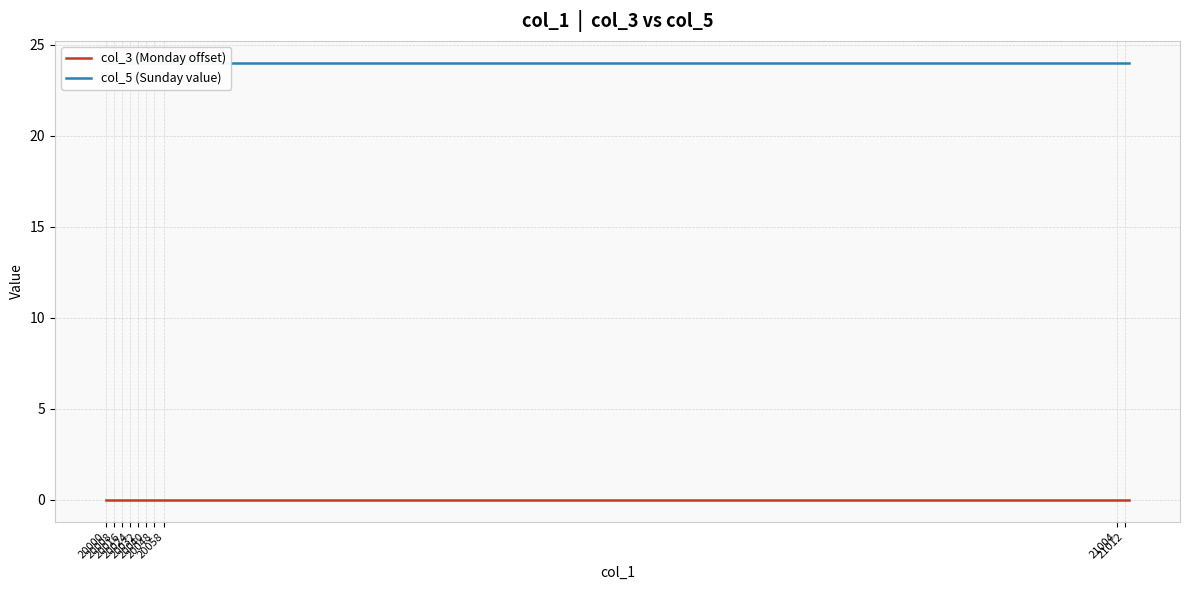

Does the chart have visible grid lines?

Yes